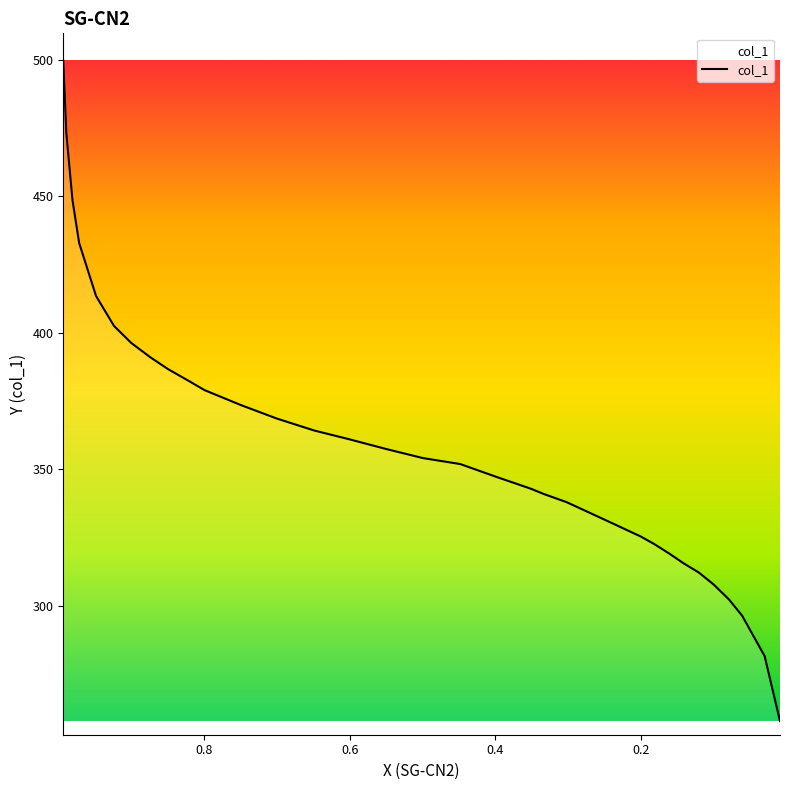

How many series are shown in this chart?

1